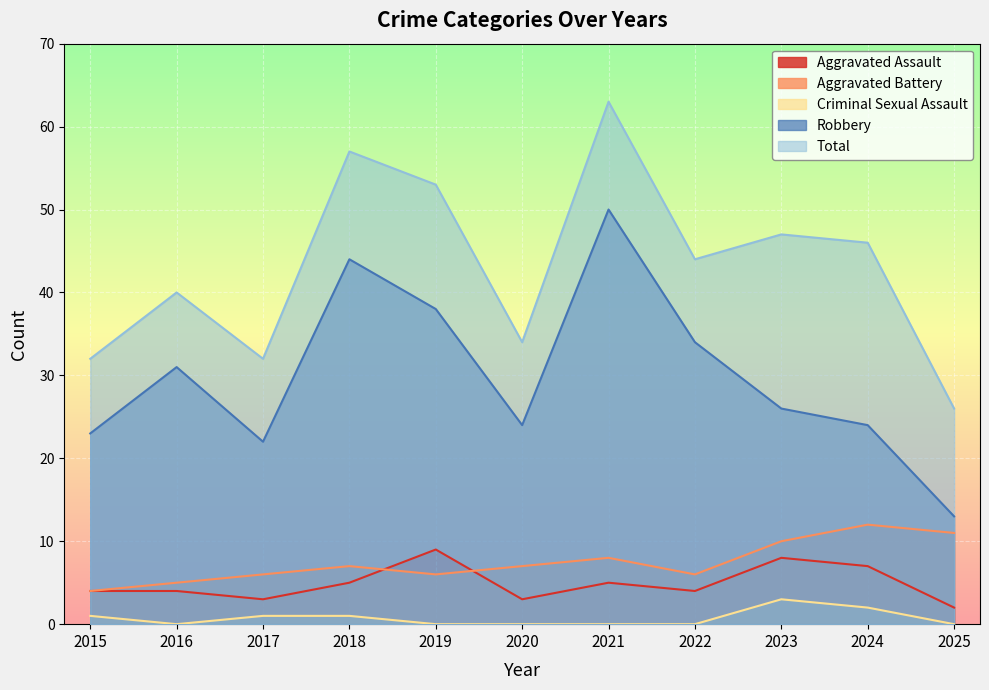

Which series has the largest total across all categories?

Total